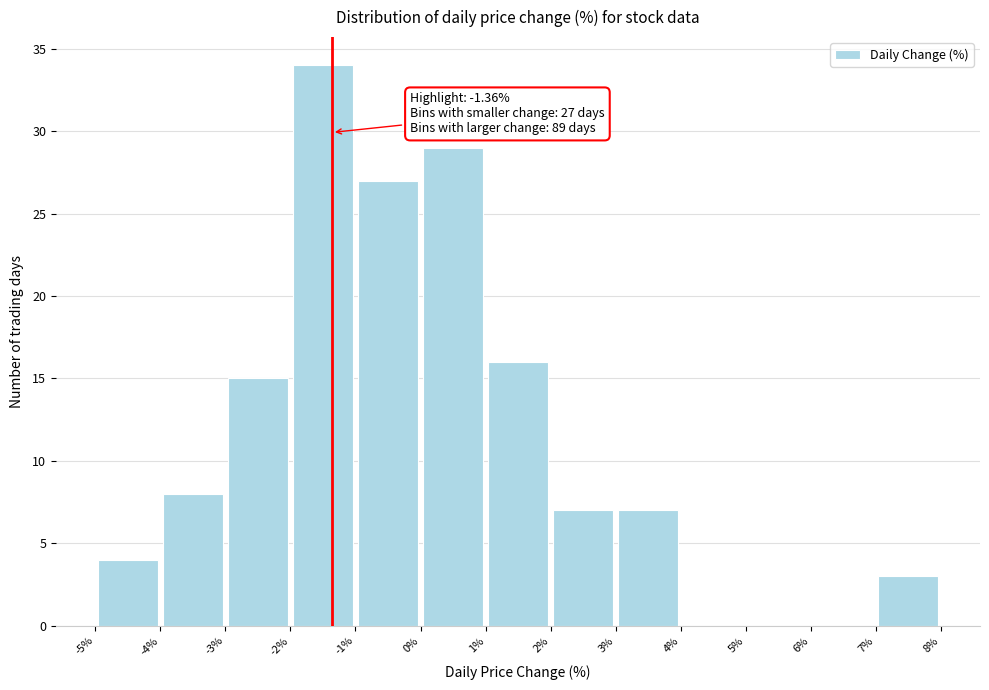

Which range on the x-axis has the tallest bar?

-2% to -1%